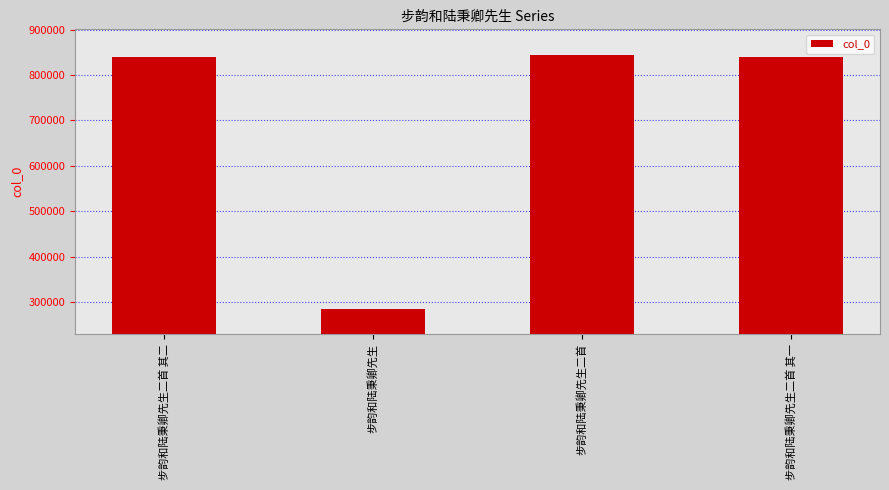

True or false: the data shows 134115 at 步韵和陆秉卿先生.

False